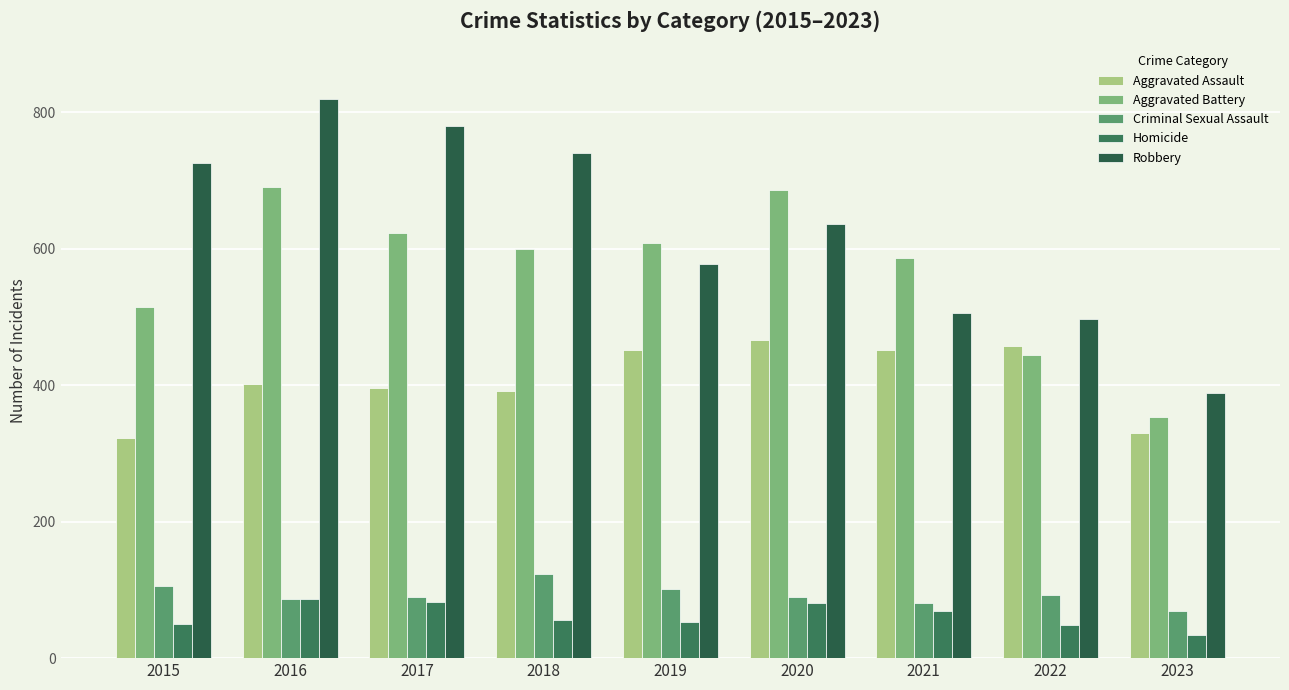

What is the sum of all Robbery values?

5672